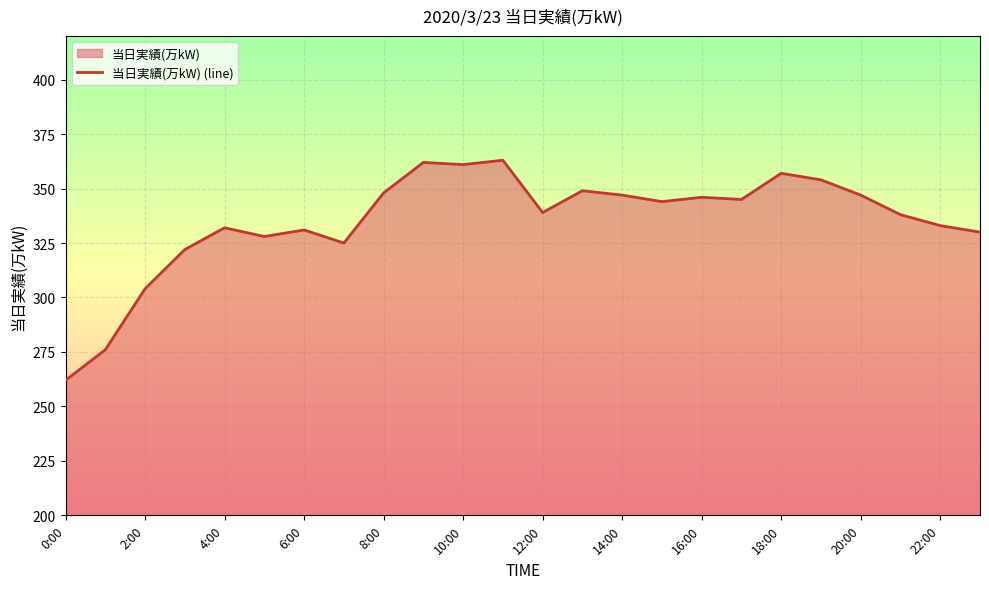

What is the approximate value at 6:00, to the nearest 10?

330